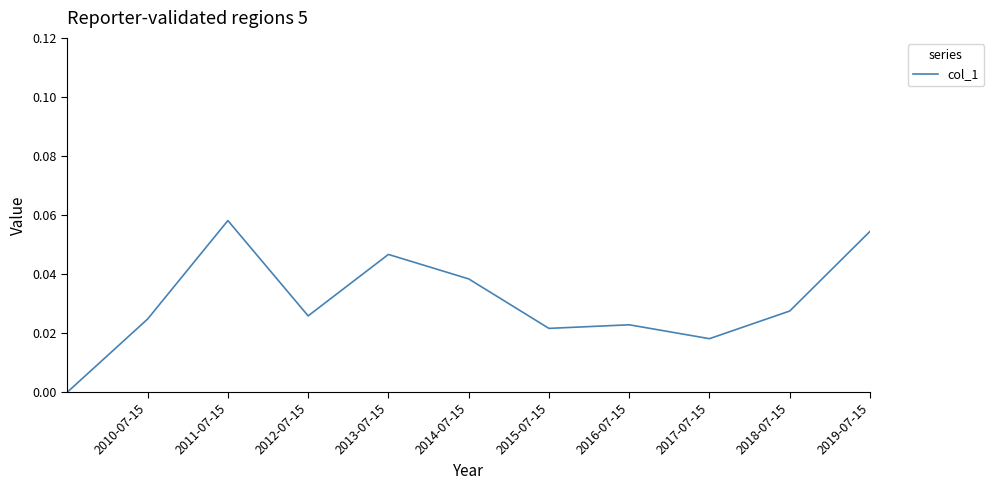

Does the chart display data point markers on the line(s)?

No